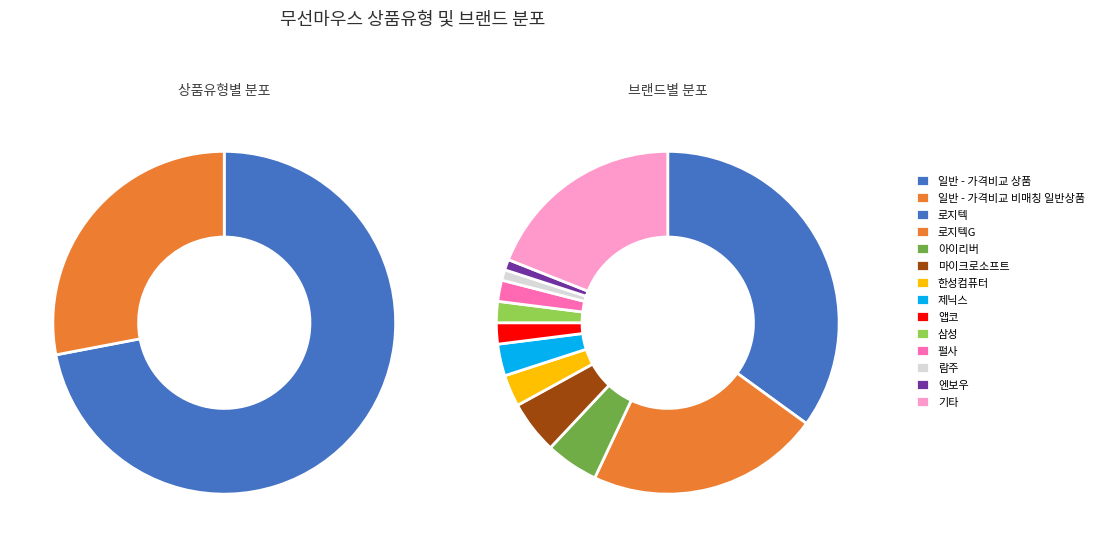

How much of the chart is everything except 일반 - 가격비교 비매칭 일반상품?

72.0%